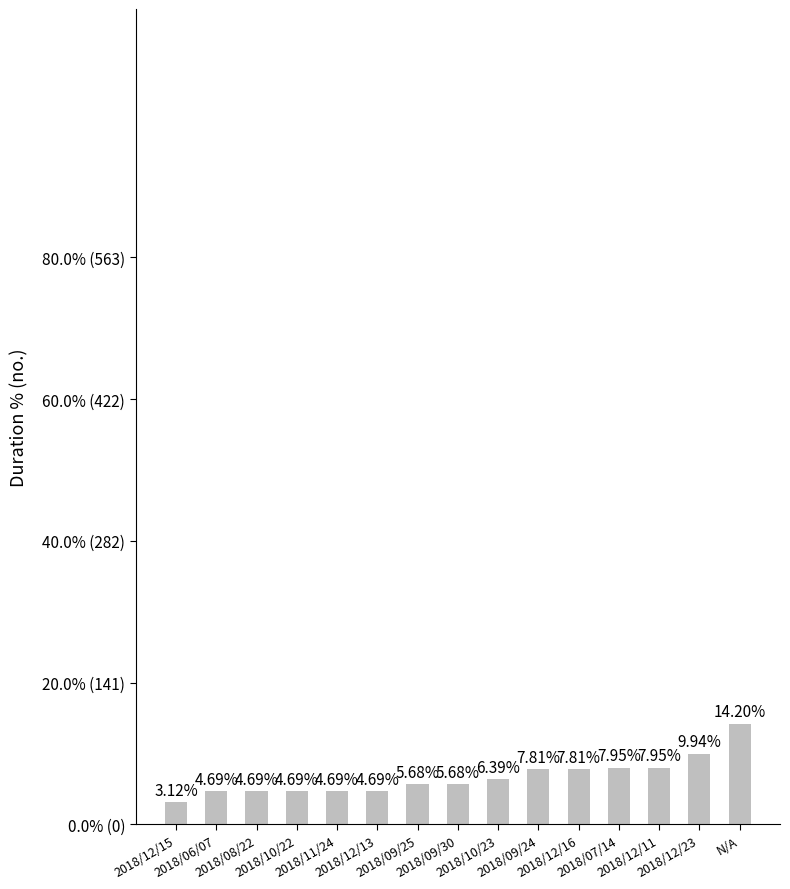

Where is the data nearest to the value 61?

2018/07/14